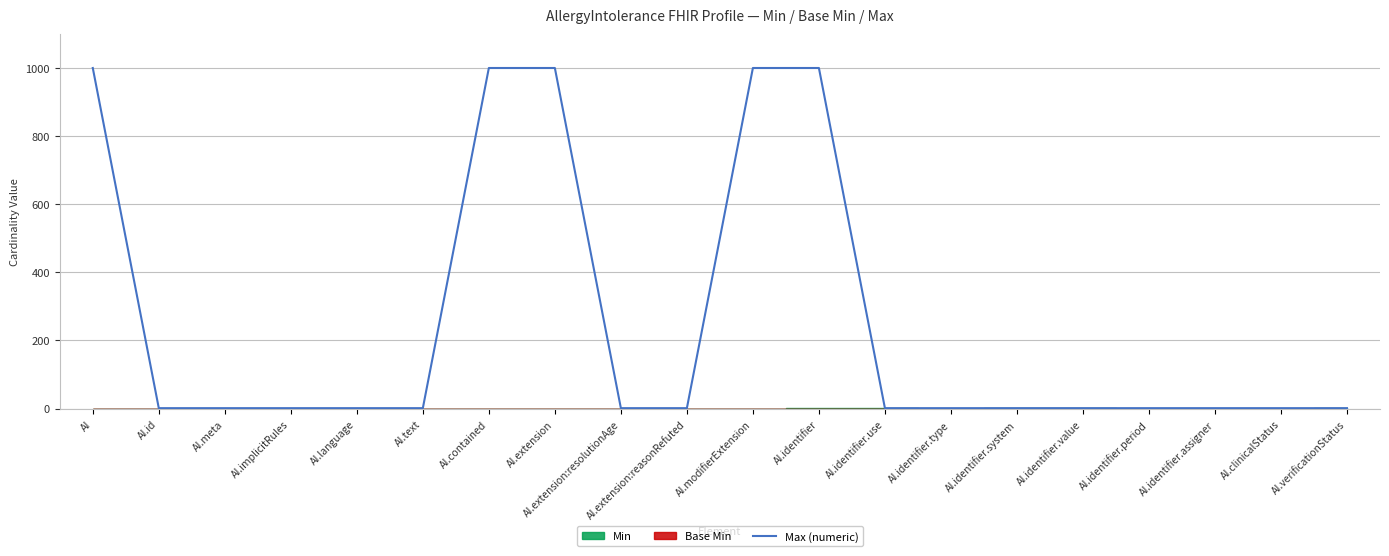

What position from the right is AI.identifier.system?

6